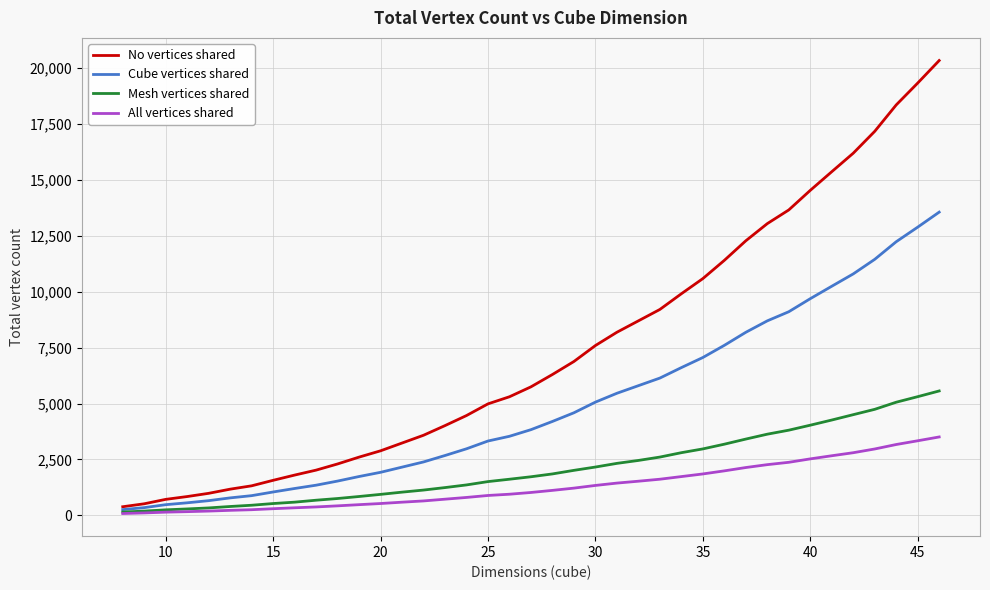

What is the maximum value for Cube vertices shared?

13564